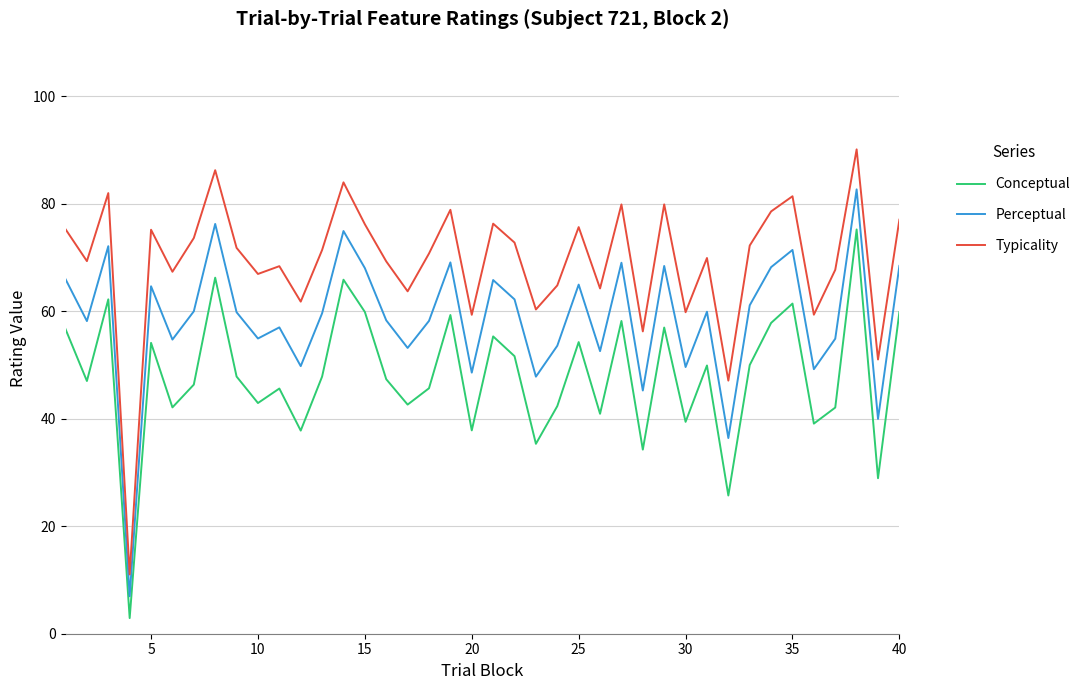

True or false: Typicality and Perceptual cross at least once.

False